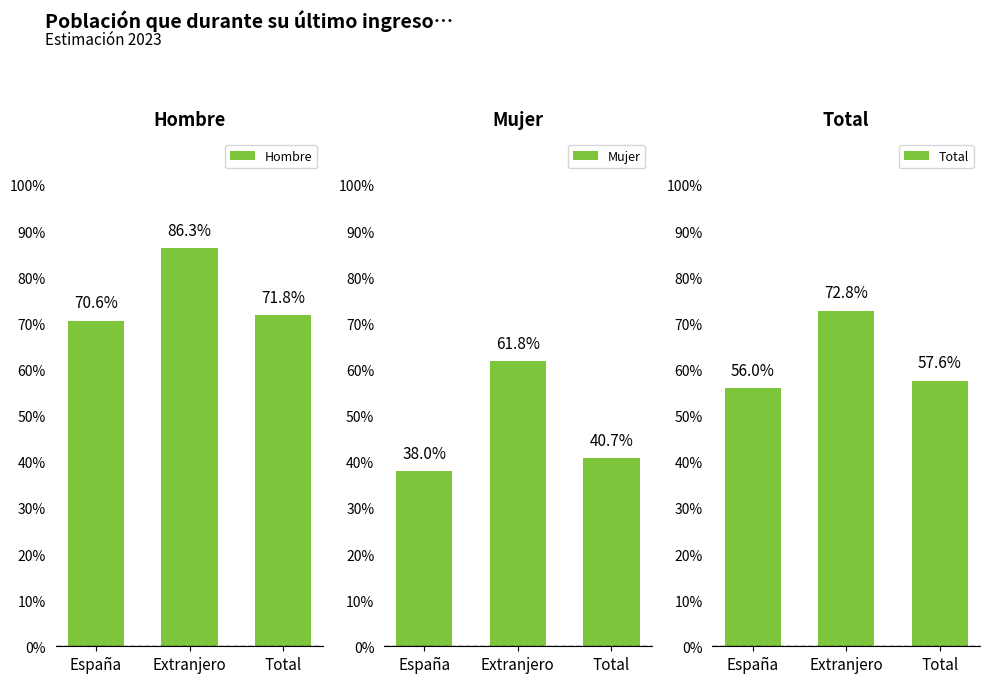

Which label corresponds to the smallest value in the chart?

España